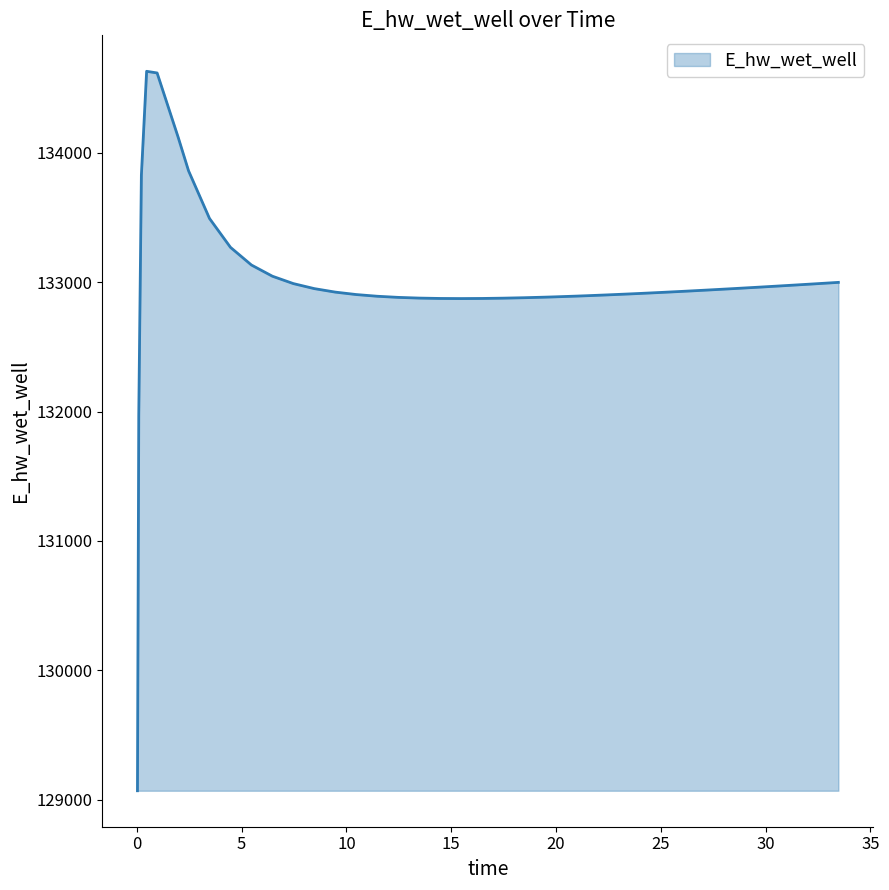

What is the smallest value displayed?

129070.3